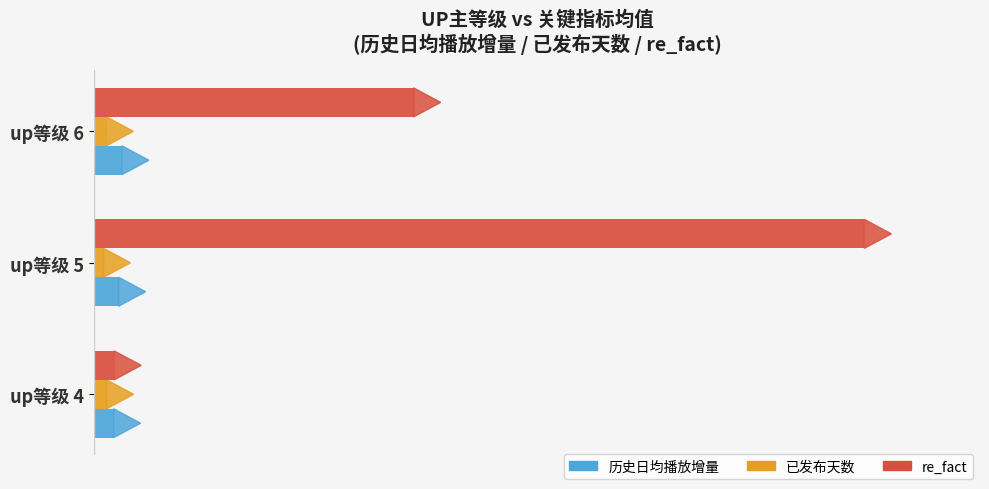

At which label is re_fact closest to 51?

up等级 6